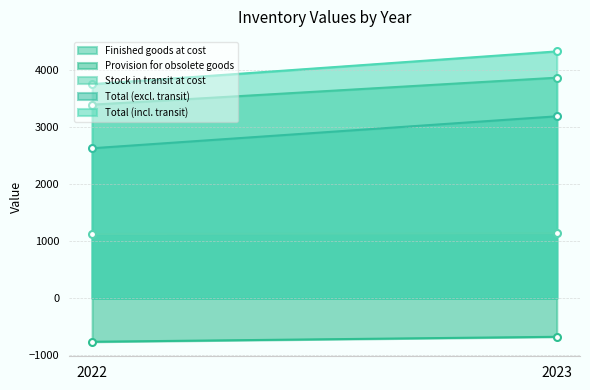

Is it true that Stock in transit at cost equals 420 at 2022?

False